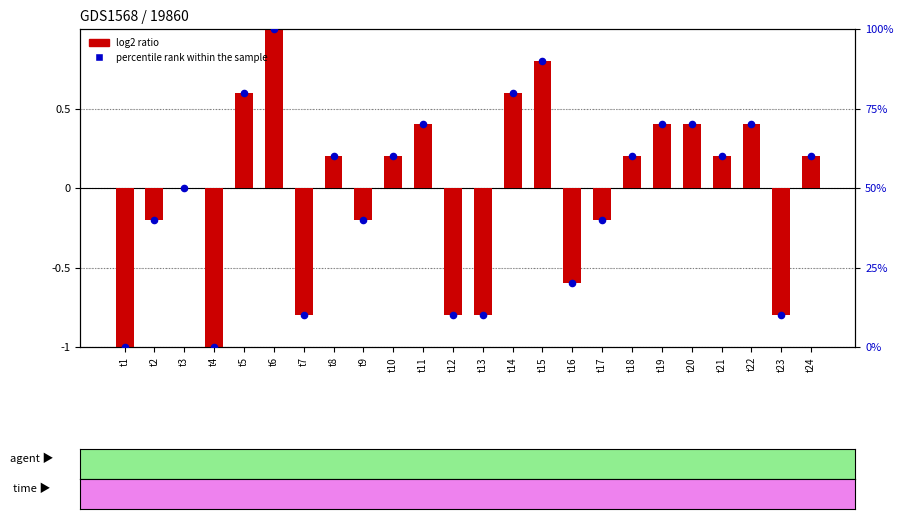

At how many categories does at least one series exceed 71?

4